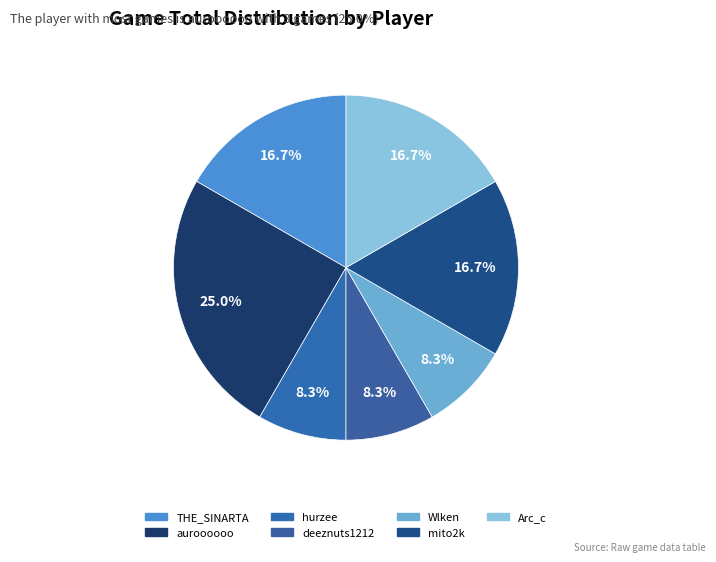

Count the number of slices in the pie.

7